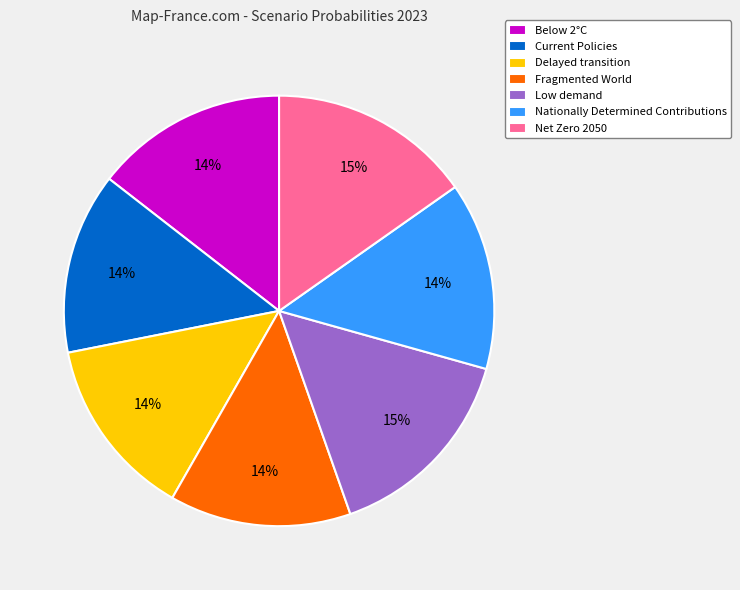

Does Fragmented World account for over 50% of the chart?

No